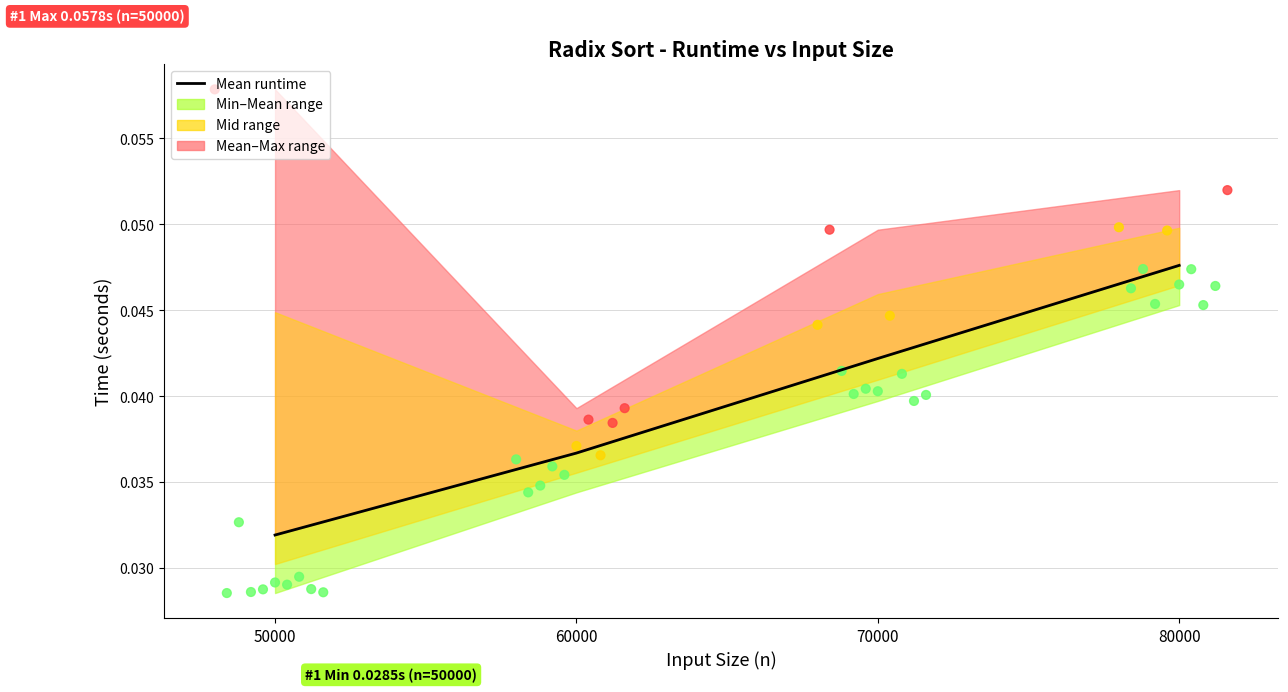

Which has a higher value, 34 or 8?

34